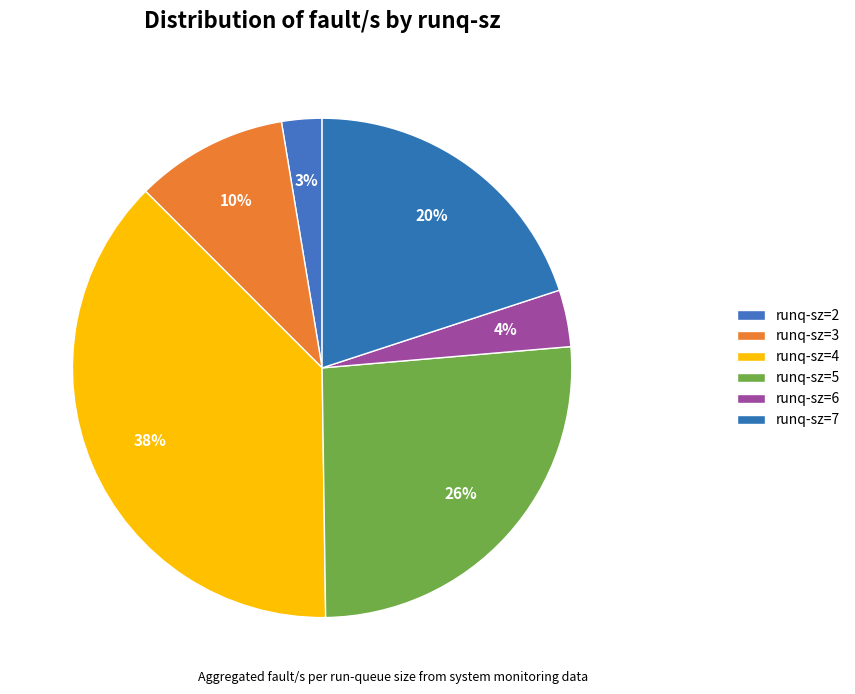

How many segments does this pie chart have?

6